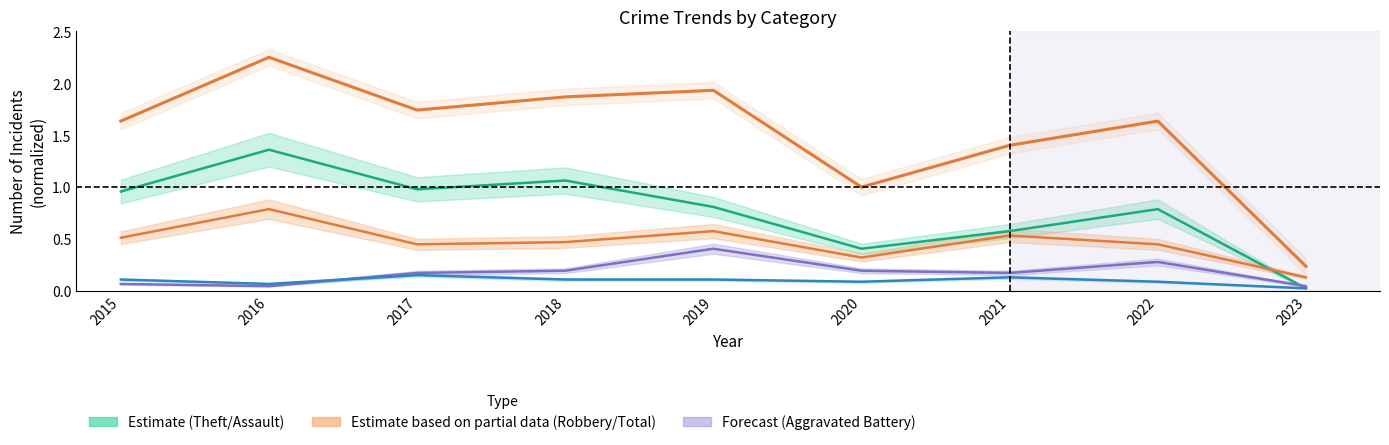

How many series are shown in this chart?

5